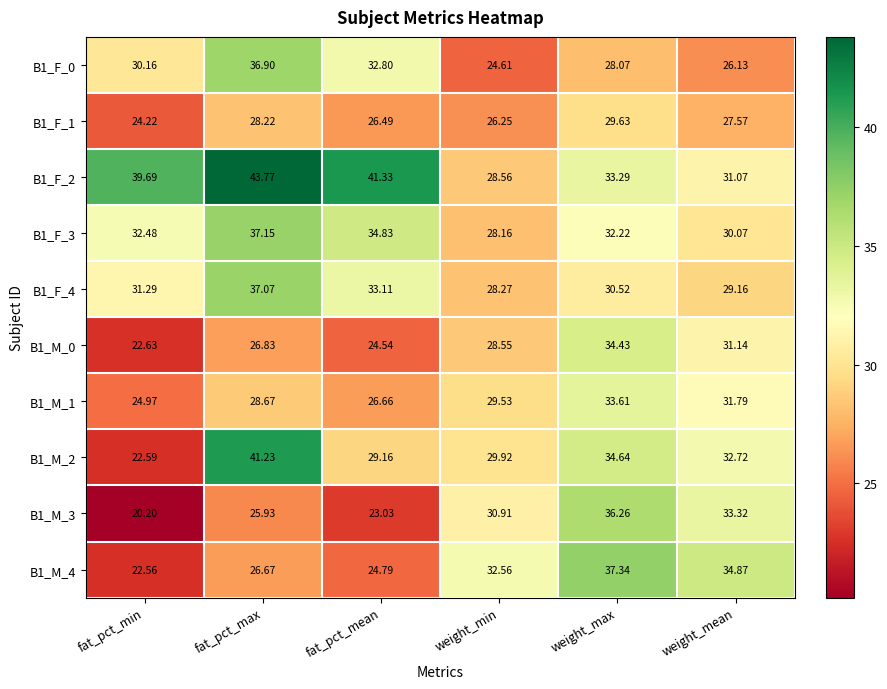

At which category is the sum across all series the highest?

fat_pct_max